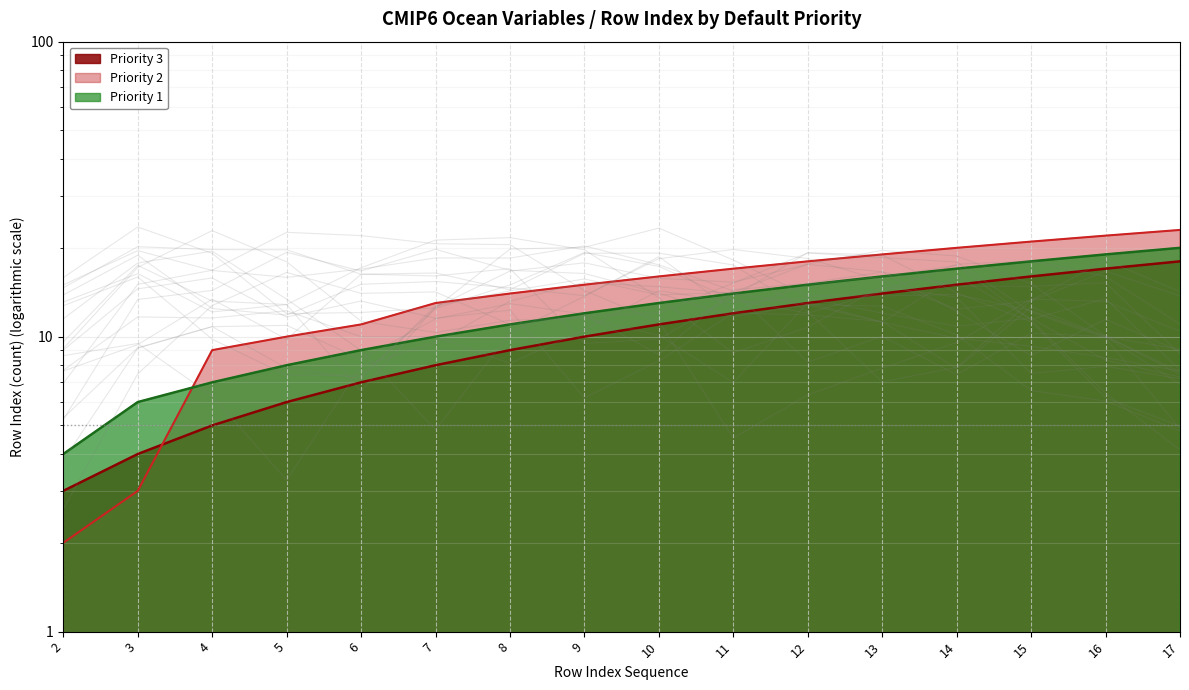

At which label does Priority 1 first exceed 13?

11